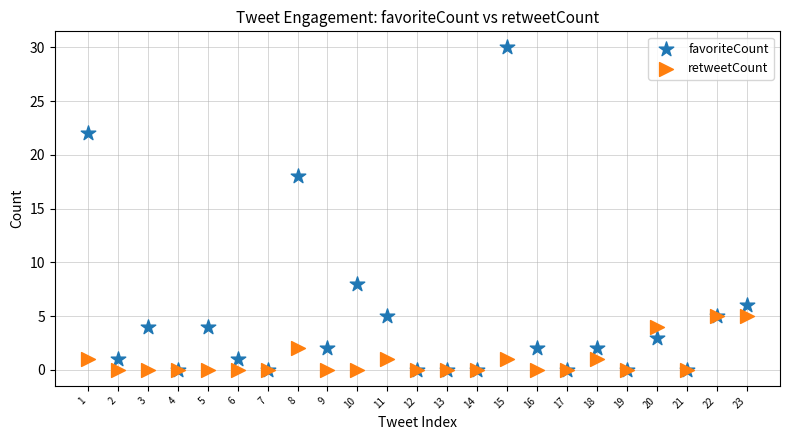

In the favoriteCount series, what Y value is closest to 15?

18